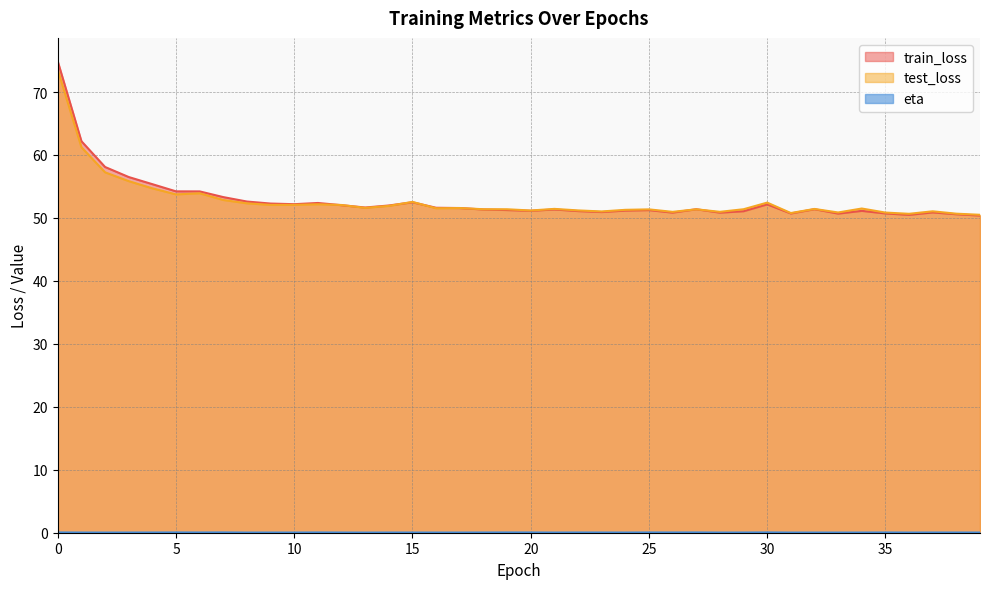

Does the chart have visible grid lines?

Yes